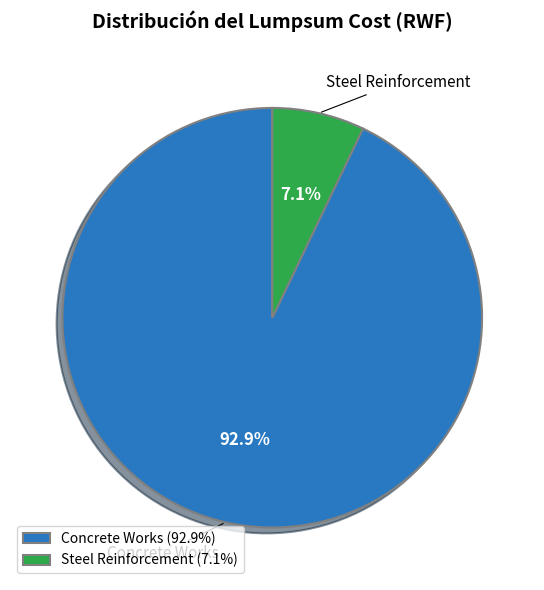

The Concrete Works slice represents 86% of the pie. True or false?

False